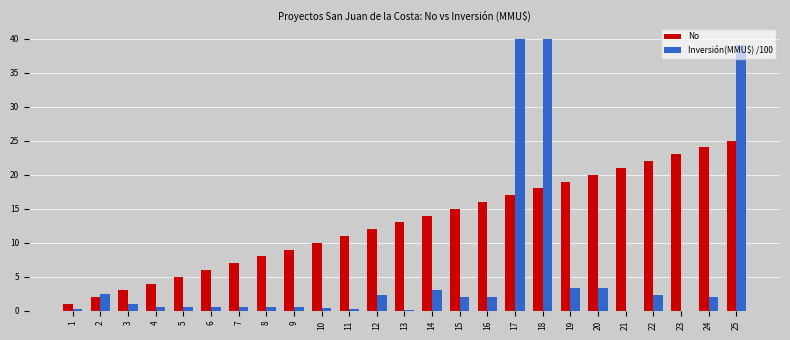

At which category is the sum across all series the highest?

25